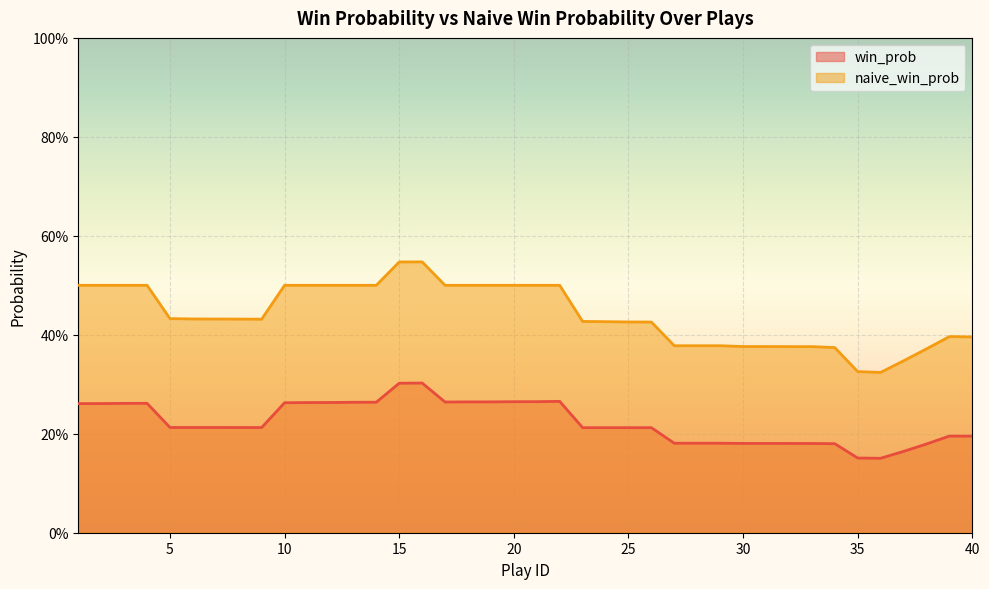

Rank the series by their maximum value, from highest to lowest.

naive_win_prob, win_prob